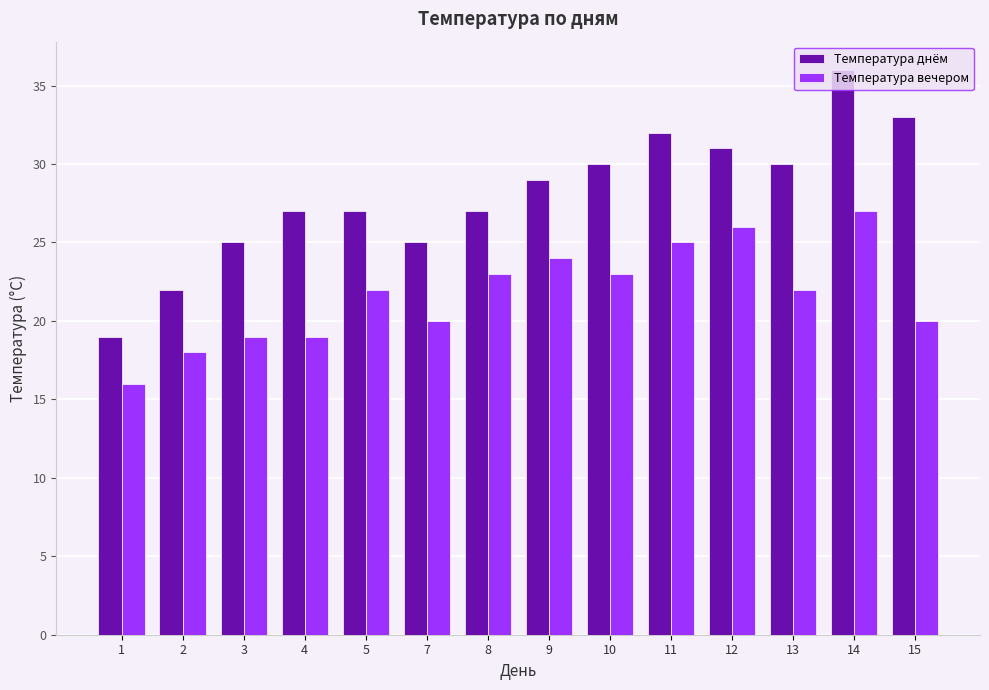

What is the smallest value displayed?

16